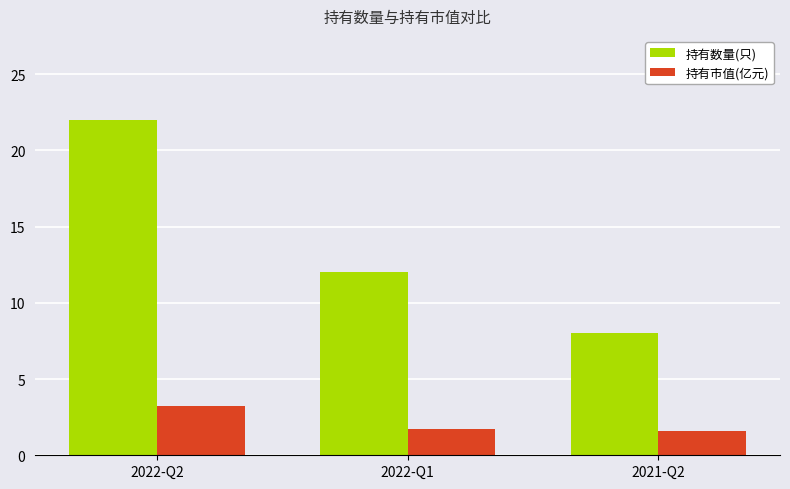

What are all the series names shown in the legend?

持有数量(只), 持有市值(亿元)